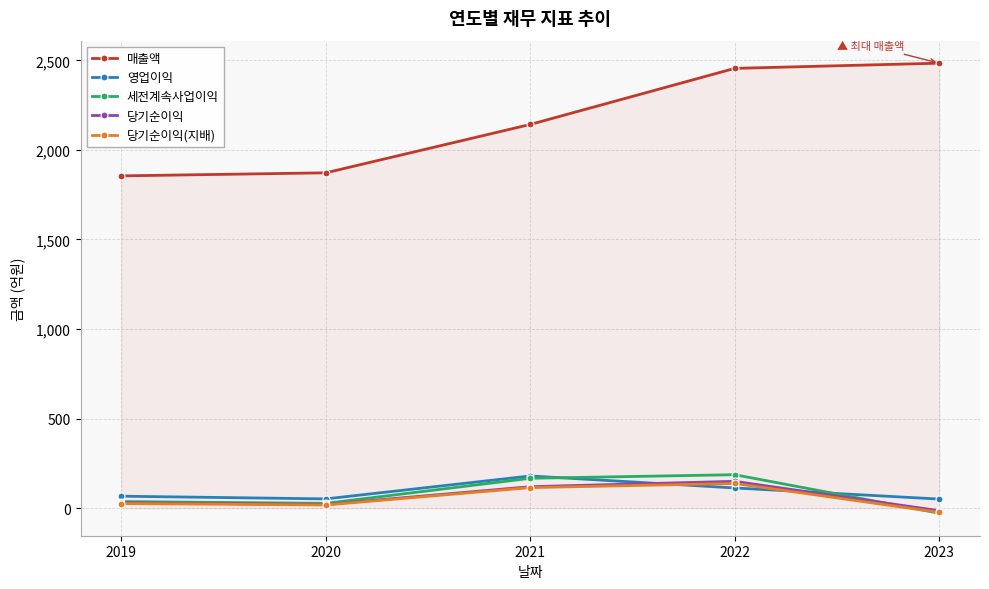

Is it true that 당기순이익(지배) equals -23 at 2023?

True